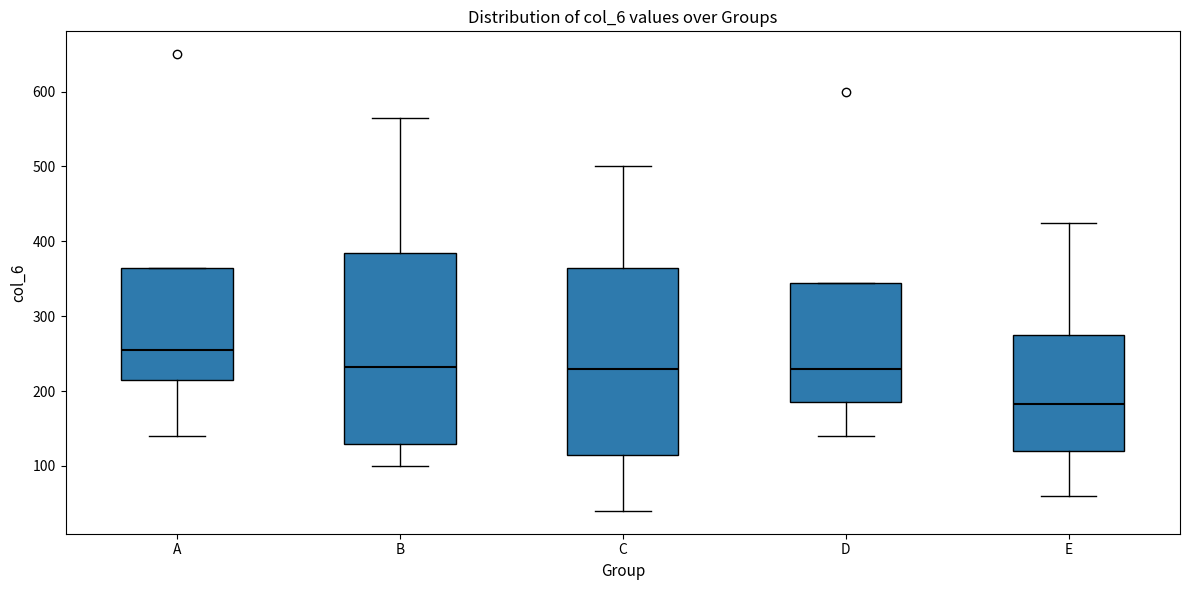

Reading left to right, read every box against the y-axis: the position of its median line, the range the box covers, and the ends of its whiskers. The values are not printed on the chart, so give them approximately, as read against the axis.

A: median 260, box 220 to 370, whiskers 140 to 370
B: median 230, box 130 to 390, whiskers 100 to 570
C: median 230, box 120 to 370, whiskers 40 to 500
D: median 230, box 190 to 350, whiskers 140 to 350
E: median 180, box 120 to 280, whiskers 60 to 430